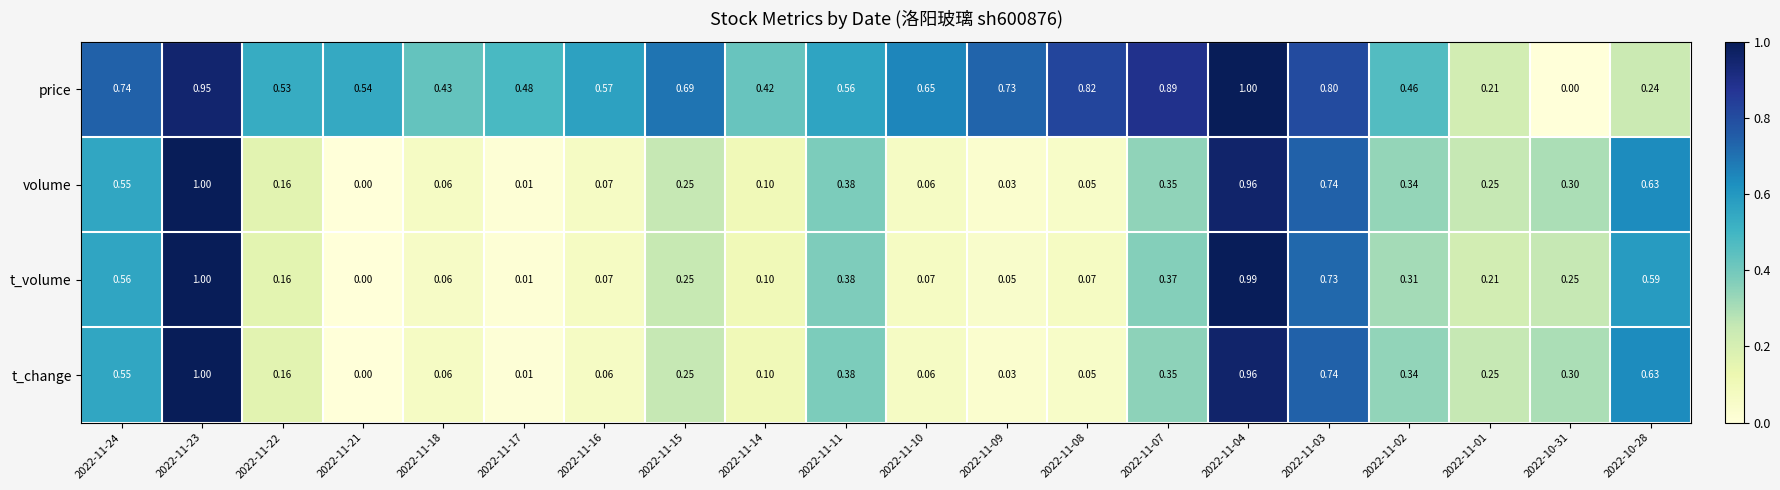

What is the maximum value shown in the chart?

1.0